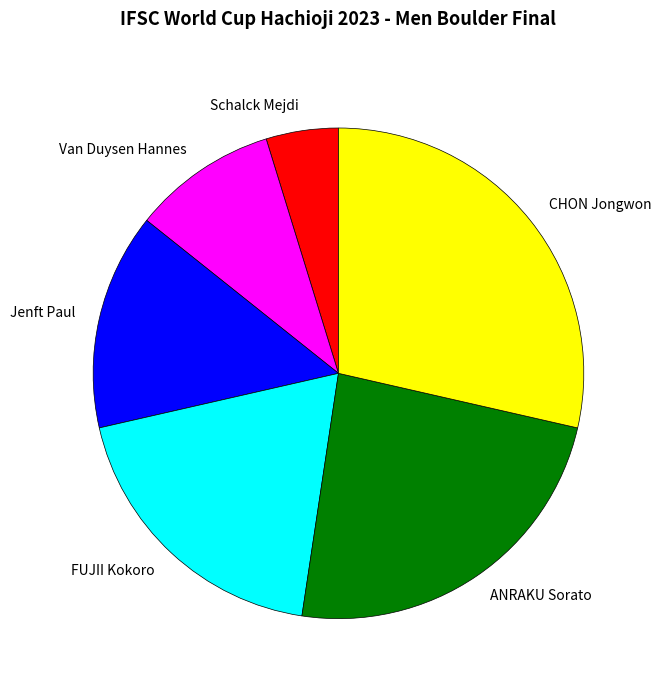

The ANRAKU Sorato slice represents 29% of the pie. True or false?

False